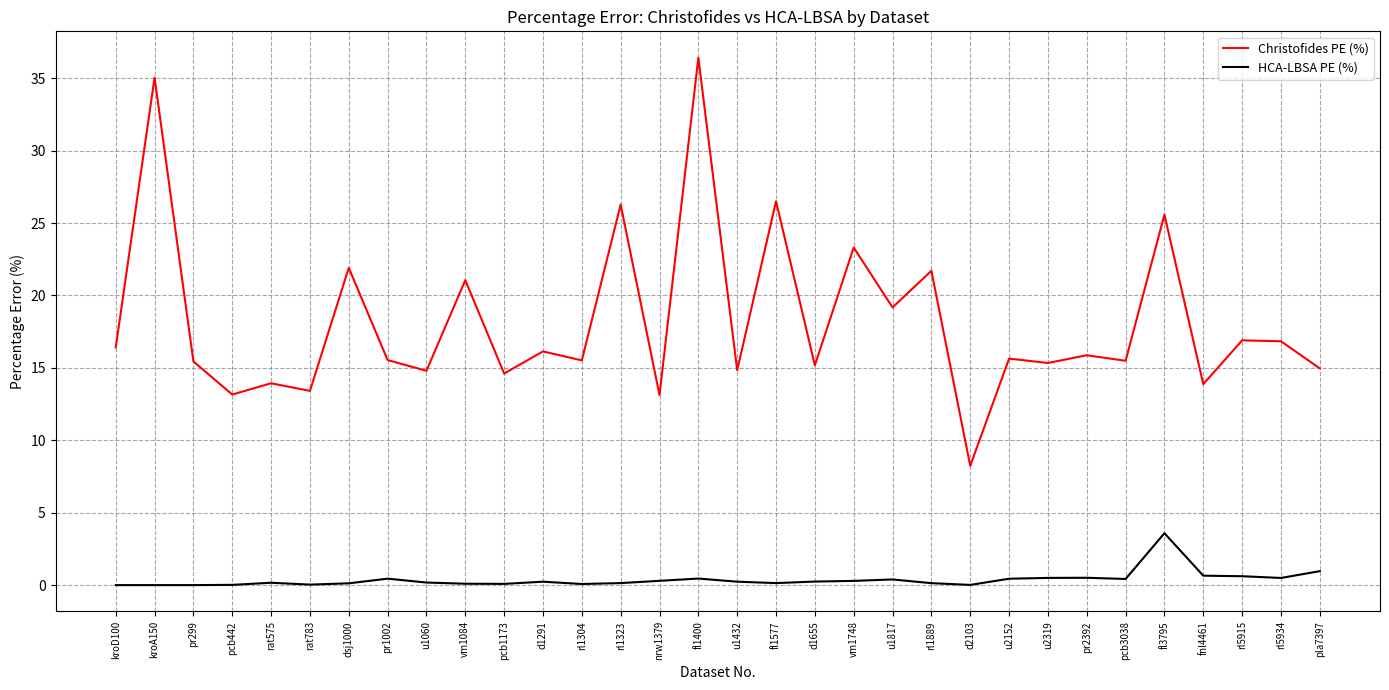

True or false: HCA-LBSA PE (%) and Christofides PE (%) intersect in this chart.

False